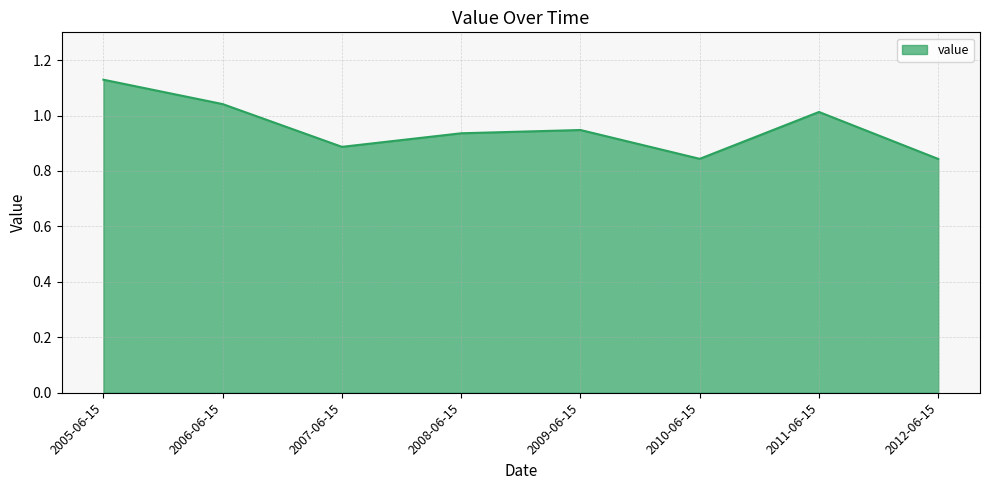

Is it true that the value at 2007-06-15 is 0.6?

False